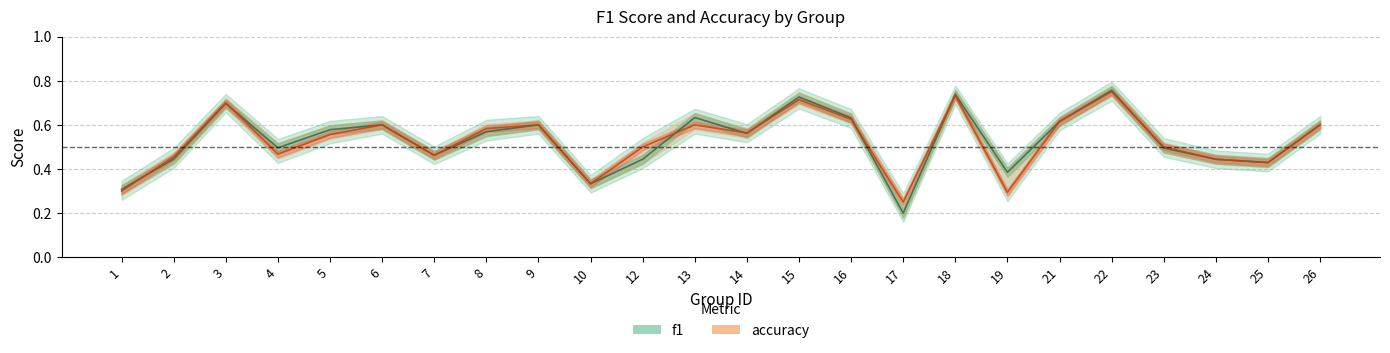

Where is f1 nearest to the value 0?

17